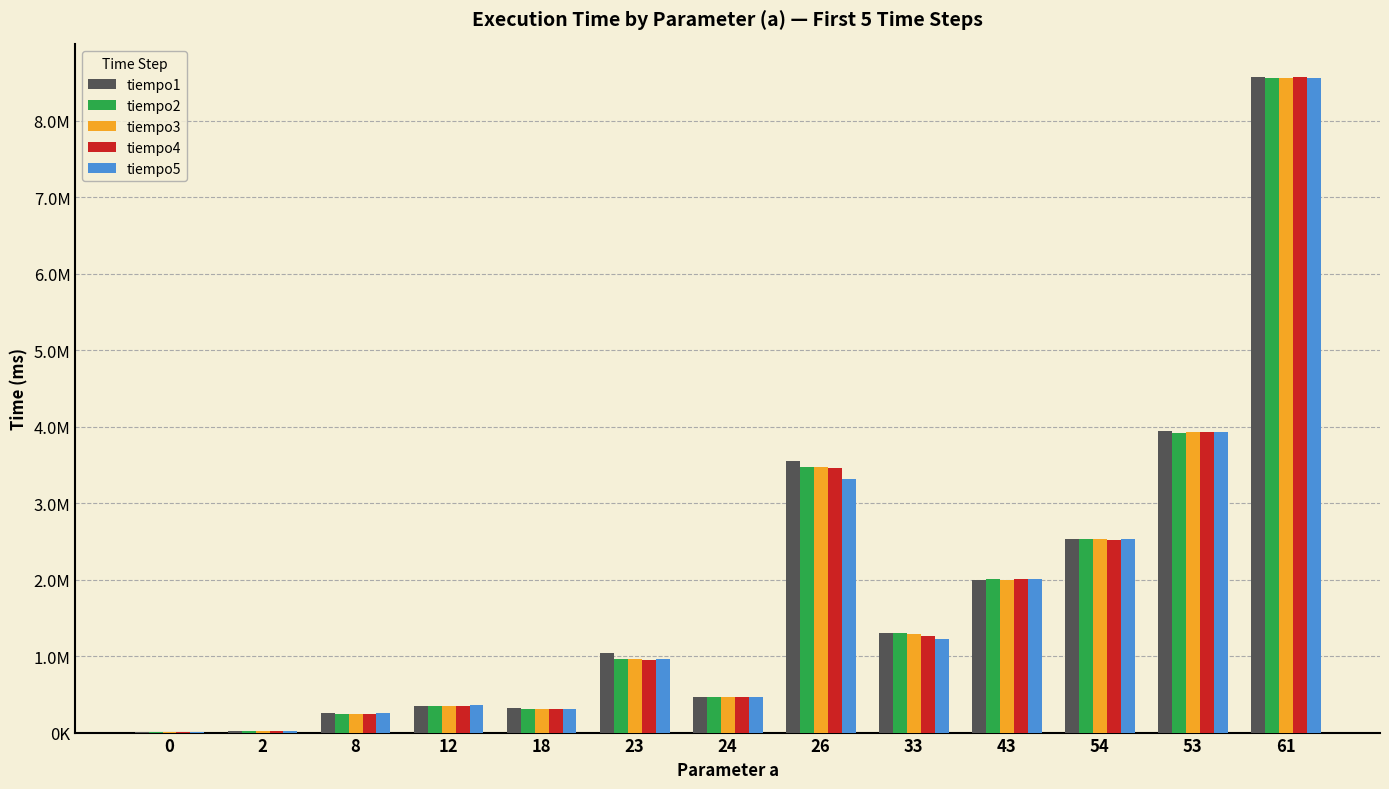

What are all the series names shown in the legend?

tiempo1, tiempo2, tiempo3, tiempo4, tiempo5